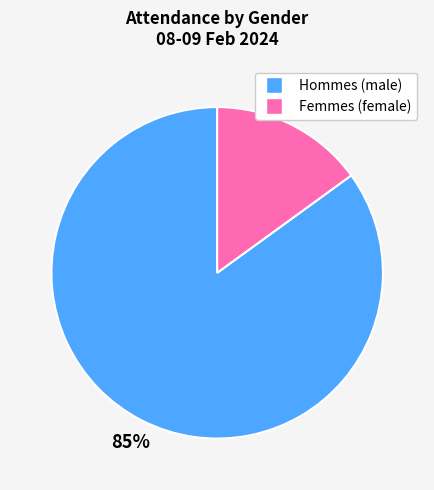

To the nearest percent, what is the difference between the largest and smallest slice percentages?

70%